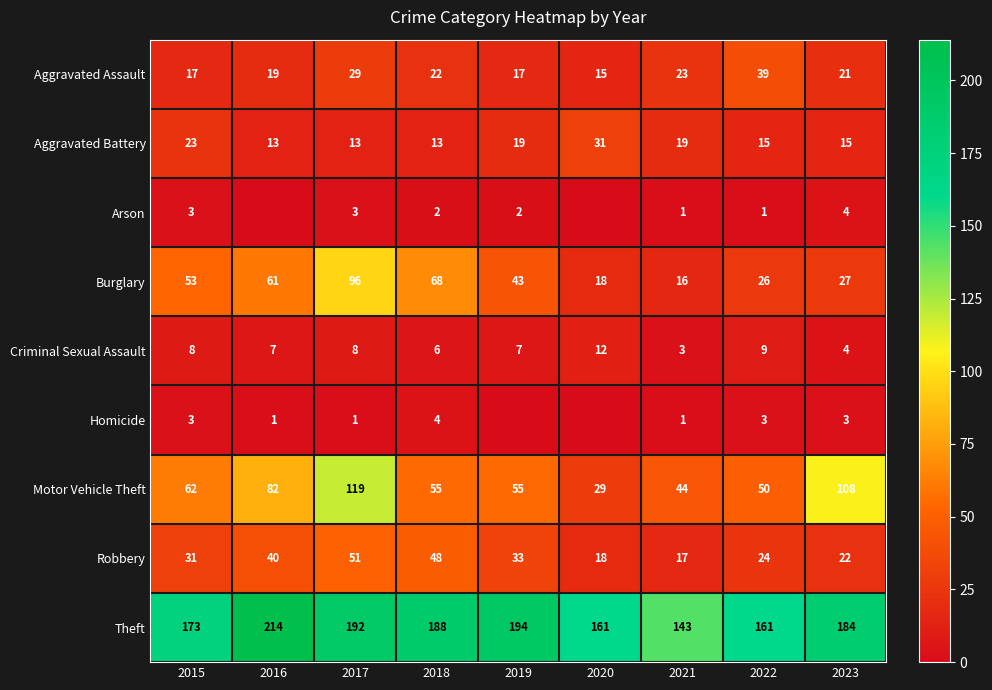

Rank the categories by Burglary value from highest to lowest.

2017, 2018, 2016, 2015, 2019, 2023, 2022, 2020, 2021